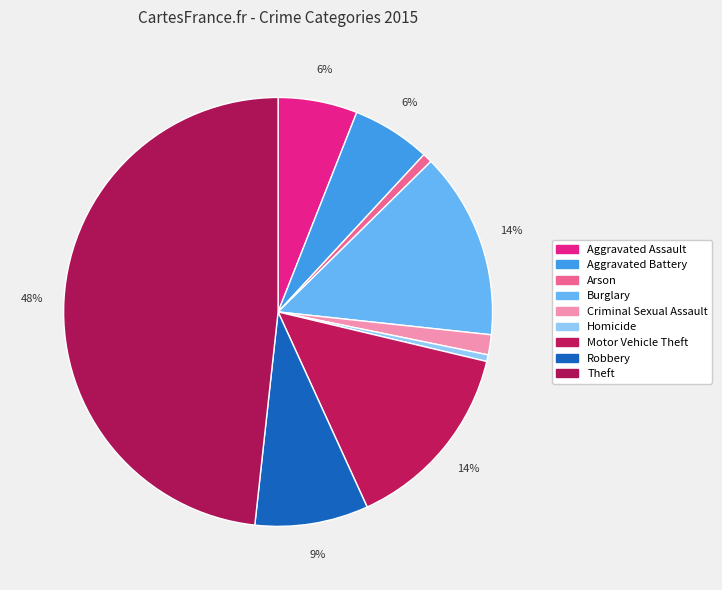

Is there a majority slice in this chart?

No